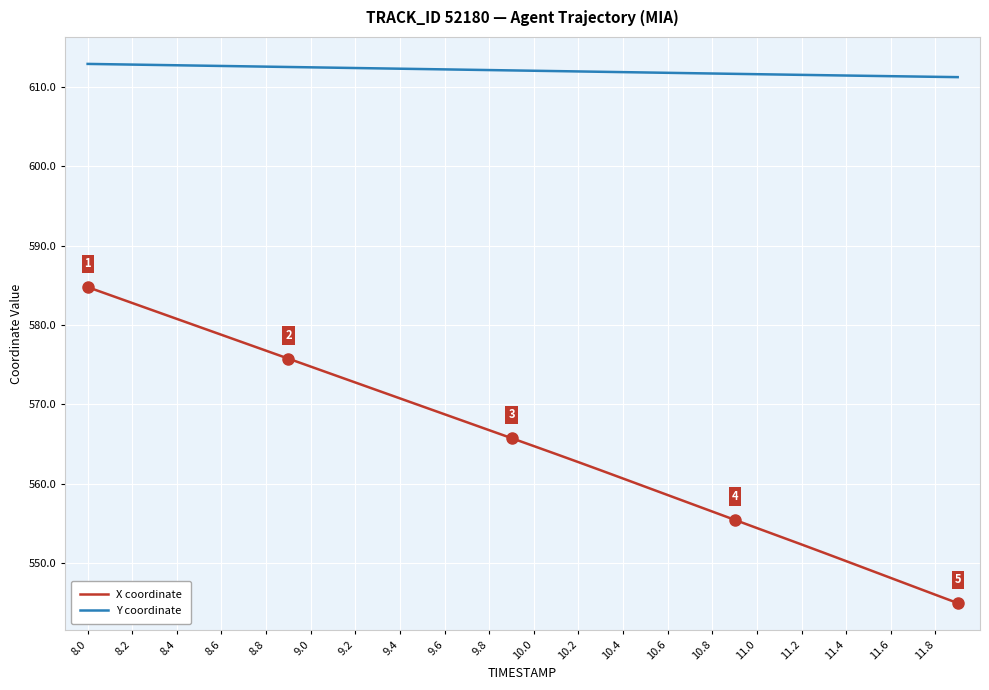

Which series has the largest total across all categories?

Y coordinate